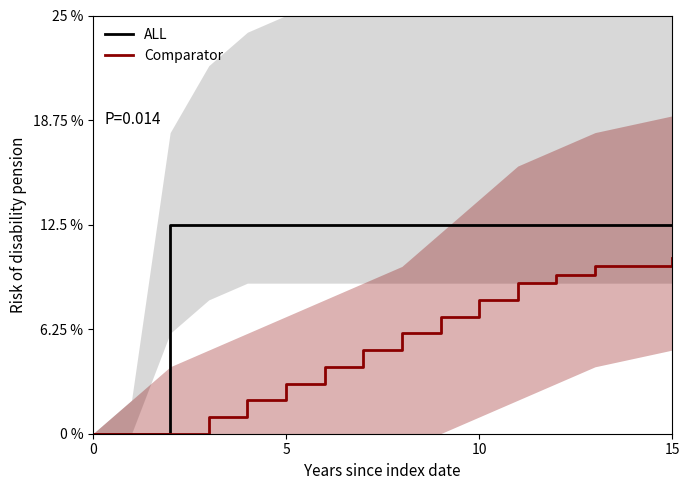

How many ALL values are between 0 and 1?

15